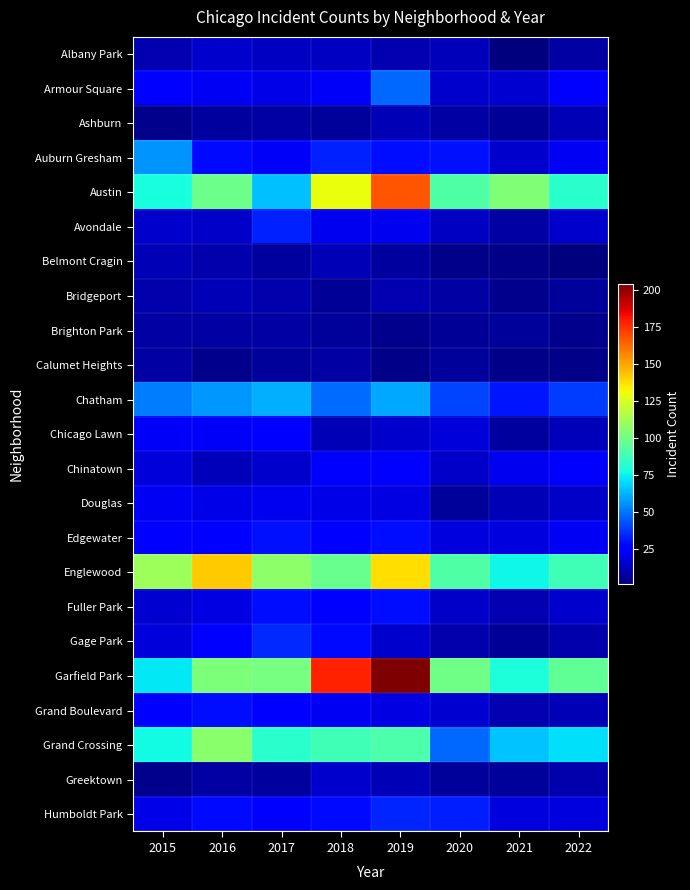

Reading right to left, list all the values displayed in this chart.

Albany Park: 2022=8	2021=1	2020=12	2019=10	2018=13	2017=13	2016=15	2015=10
Armour Square: 2022=27	2021=16	2020=15	2019=47	2018=23	2017=20	2016=22	2015=27
Ashburn: 2022=11	2021=5	2020=8	2019=11	2018=6	2017=8	2016=7	2015=4
Auburn Gresham: 2022=22	2021=15	2020=30	2019=29	2018=33	2017=23	2016=28	2015=56
Austin: 2022=82	2021=104	2020=92	2019=167	2018=130	2017=65	2016=99	2015=78
Avondale: 2022=15	2021=8	2020=13	2019=21	2018=21	2017=33	2016=14	2015=15
Belmont Cragin: 2022=1	2021=3	2020=3	2019=7	2018=11	2017=7	2016=9	2015=11
Bridgeport: 2022=6	2021=4	2020=8	2019=10	2018=5	2017=9	2016=11	2015=9
Brighton Park: 2022=4	2021=6	2020=5	2019=4	2018=6	2017=8	2016=8	2015=8
Calumet Heights: 2022=3	2021=3	2020=6	2019=3	2018=8	2017=6	2016=4	2015=8
Chatham: 2022=39	2021=31	2020=40	2019=60	2018=48	2017=62	2016=57	2015=51
Chicago Lawn: 2022=12	2021=7	2020=17	2019=15	2018=11	2017=25	2016=23	2015=23
Chinatown: 2022=26	2021=21	2020=14	2019=26	2018=25	2017=15	2016=12	2015=17
Douglas: 2022=14	2021=11	2020=6	2019=19	2018=20	2017=21	2016=20	2015=22
Edgewater: 2022=22	2021=18	2020=18	2019=29	2018=25	2017=30	2016=27	2015=24
Englewood: 2022=88	2021=76	2020=92	2019=138	2018=98	2017=107	2016=142	2015=111
Fuller Park: 2022=15	2021=10	2020=14	2019=29	2018=27	2017=29	2016=19	2015=16
Gage Park: 2022=9	2021=5	2020=9	2019=15	2018=28	2017=35	2016=27	2015=17
Garfield Park: 2022=96	2021=79	2020=100	2019=204	2018=178	2017=101	2016=103	2015=73
Grand Boulevard: 2022=11	2021=10	2020=16	2019=19	2018=22	2017=25	2016=29	2015=24
Grand Crossing: 2022=71	2021=66	2020=47	2019=91	2018=88	2017=82	2016=106	2015=77
Greektown: 2022=9	2021=6	2020=6	2019=11	2018=15	2017=7	2016=8	2015=4
Humboldt Park: 2022=18	2021=18	2020=32	2019=34	2018=28	2017=25	2016=28	2015=20